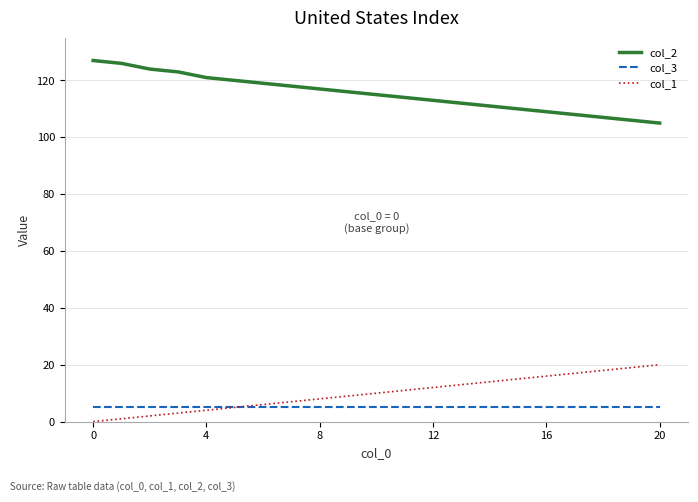

How many lines are shown in the chart?

3